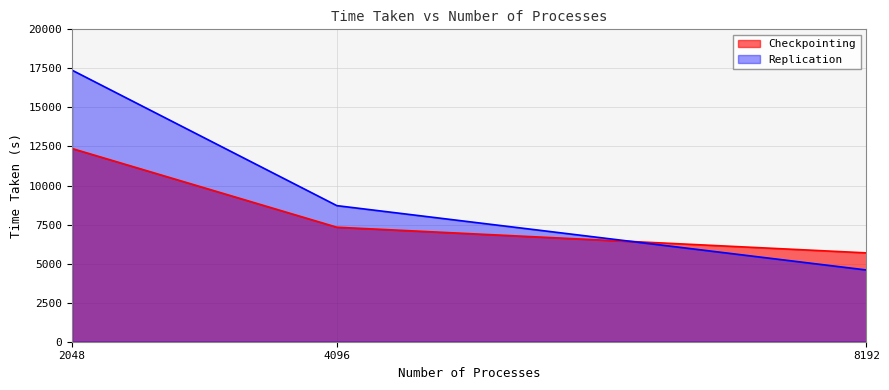

What is the difference between the highest and lowest values at 4096?

1382.0